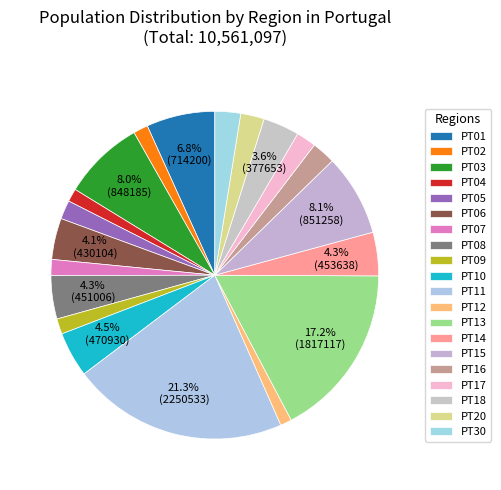

Which category has the biggest portion of the pie?

PT11